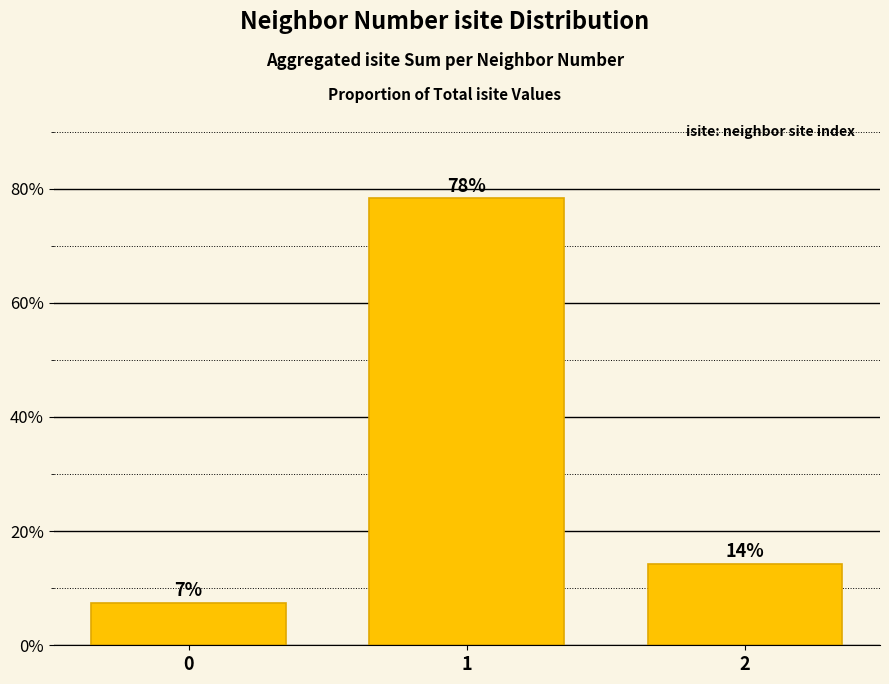

The value at 0 is 9.7. True or false?

False